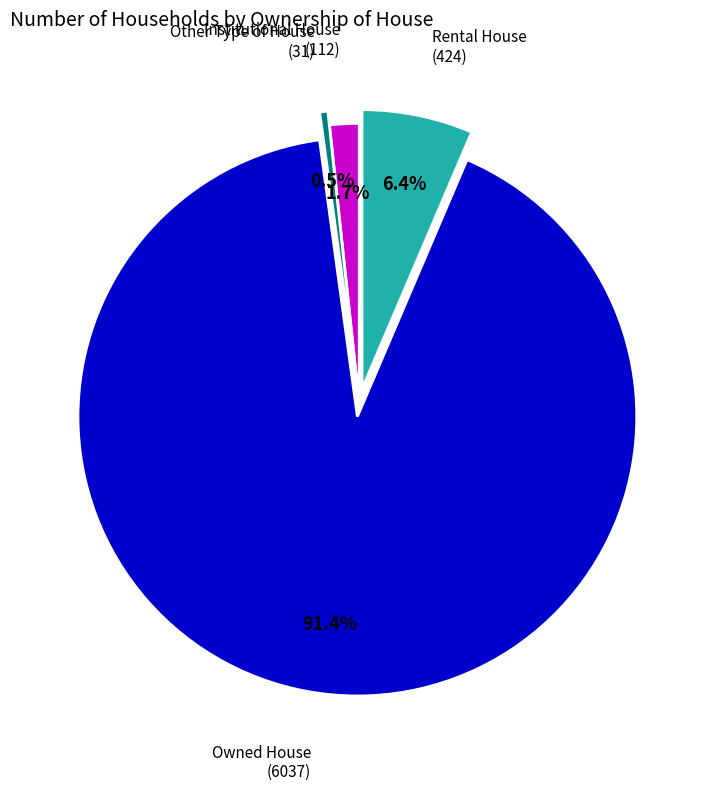

Is there a majority slice in this chart?

Yes